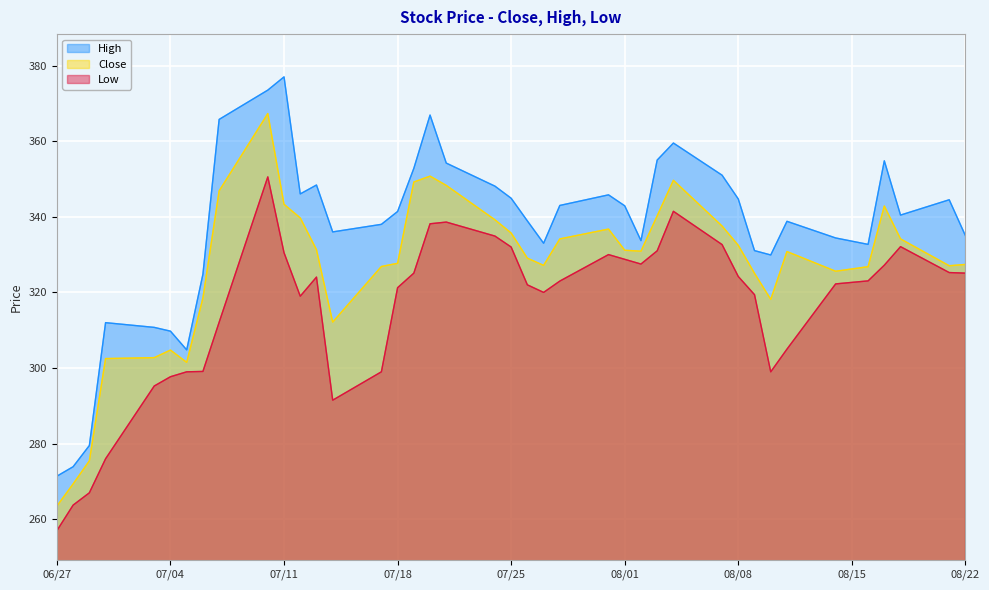

What value does the High series have at 2017-07-26?

338.9